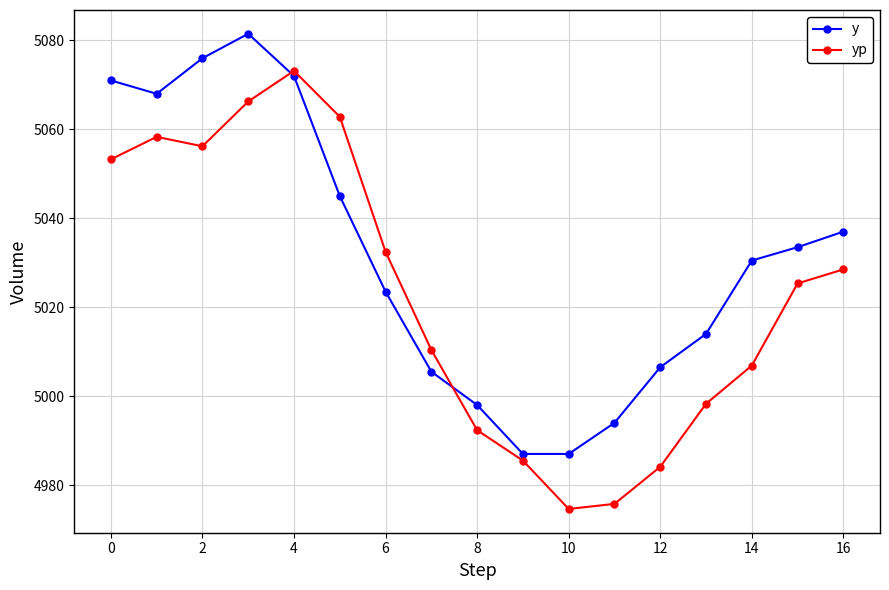

What is the minimum value for y?

4987.0